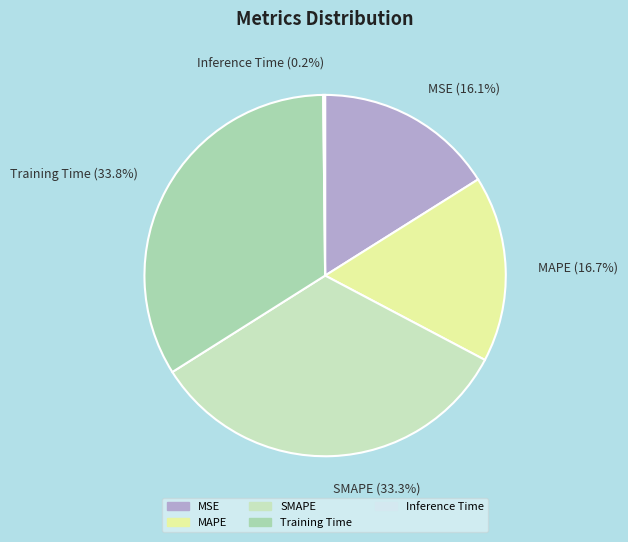

Is there any slice that represents more than half of the pie?

No